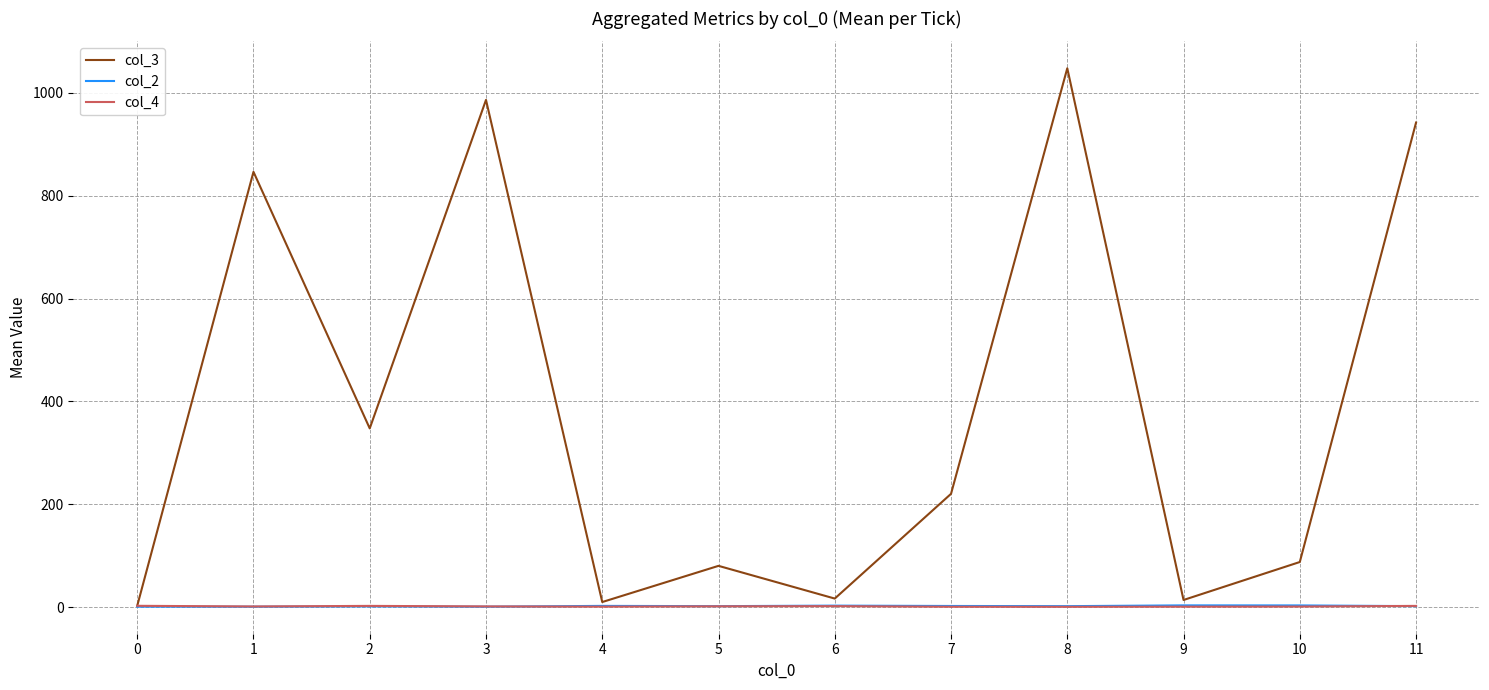

Is the value of col_2 at 2 greater than the value of col_3 at 1?

No